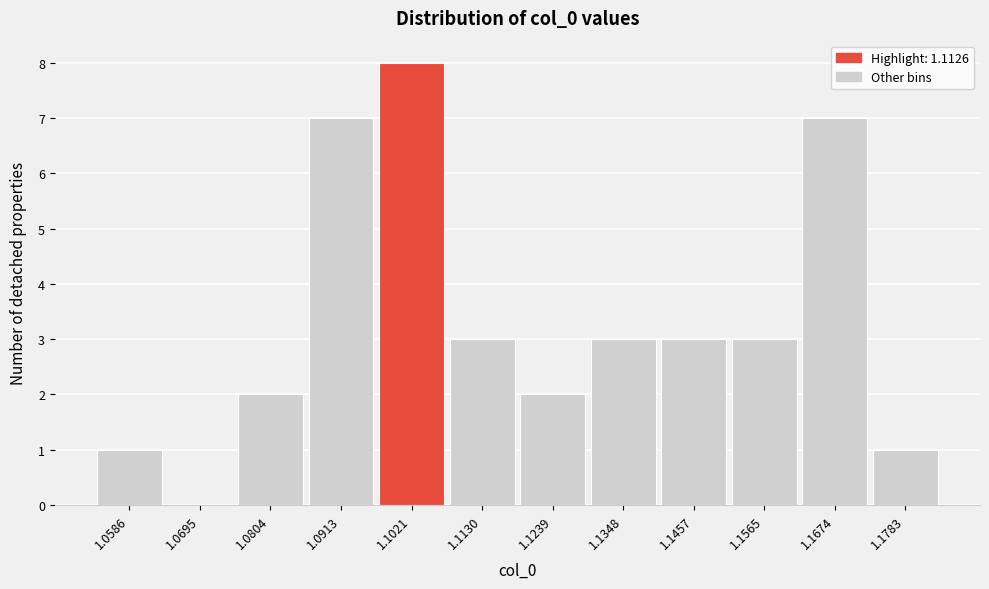

Reading left to right, transcribe all the data shown in this chart.

1.0586=1	1.0695=0	1.0804=2	1.0913=7	1.1021=8	1.1130=3	1.1239=2	1.1348=3	1.1457=3	1.1565=3	1.1674=7	1.1783=1